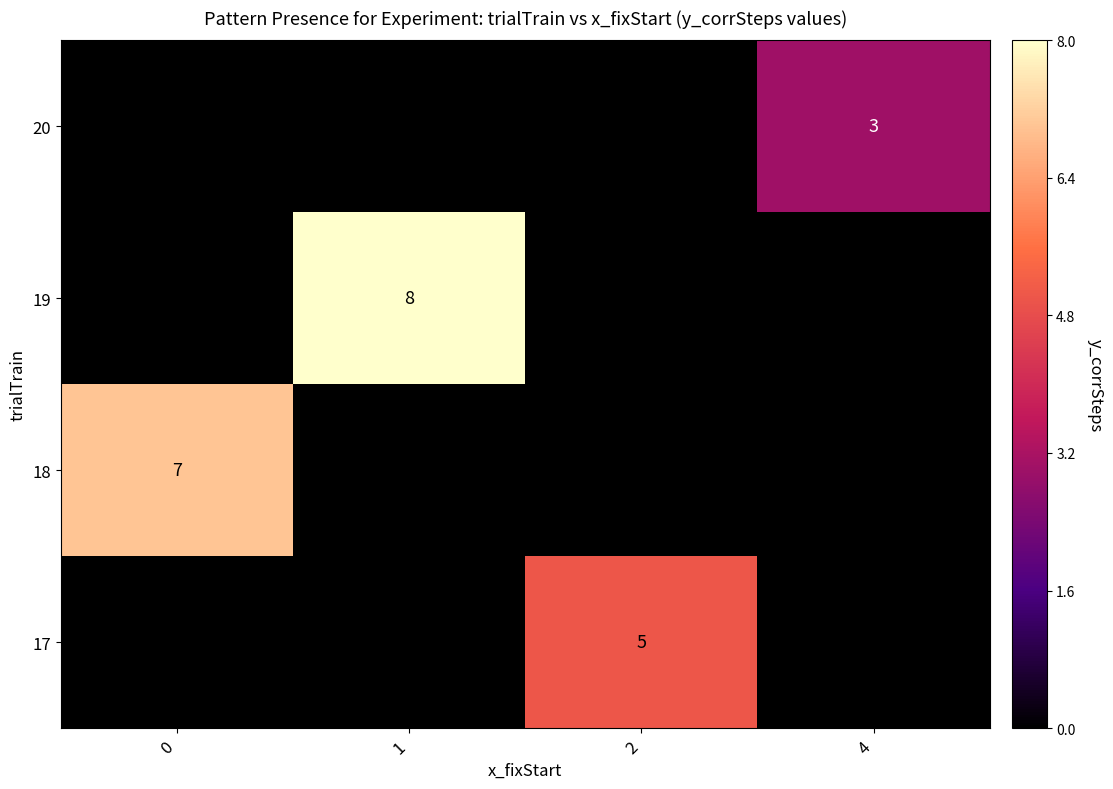

True or false: 17 has a value of 5 at 2.

True